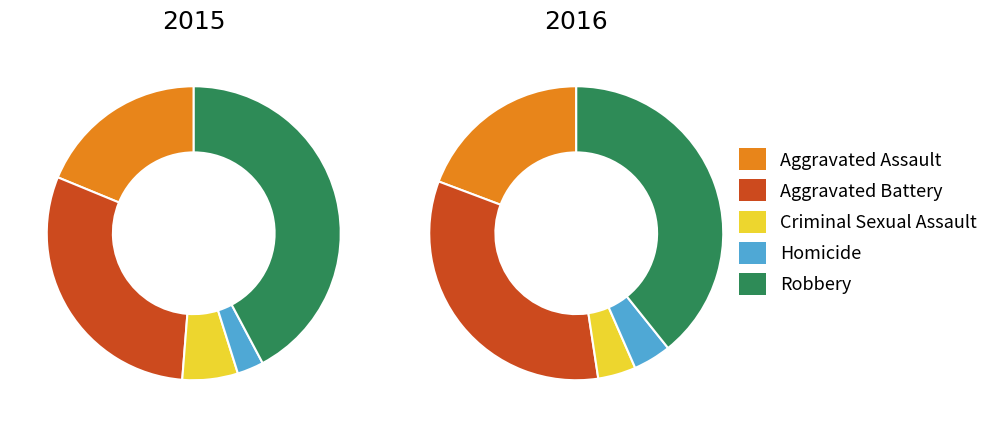

To the nearest percent, what is the difference between the Aggravated Battery and Criminal Sexual Assault slice percentages?

24%